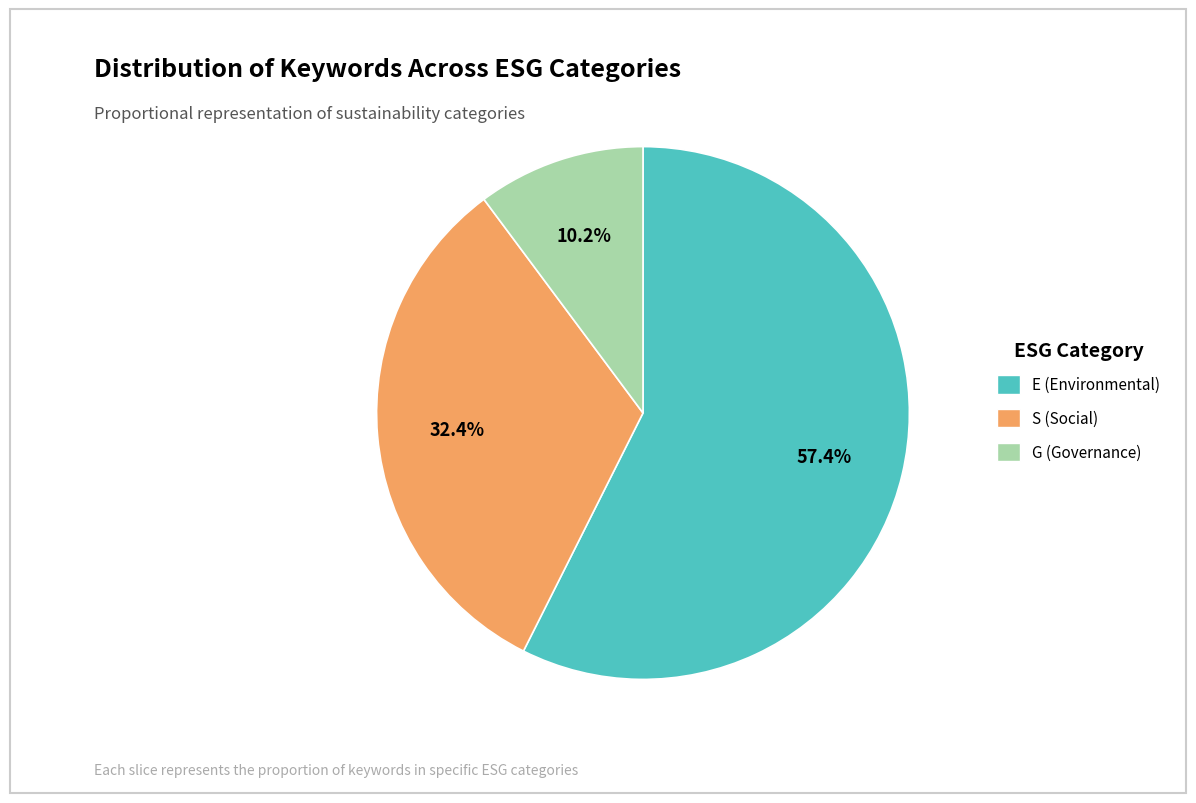

True or false: S (Social) accounts for 22% of the total.

False